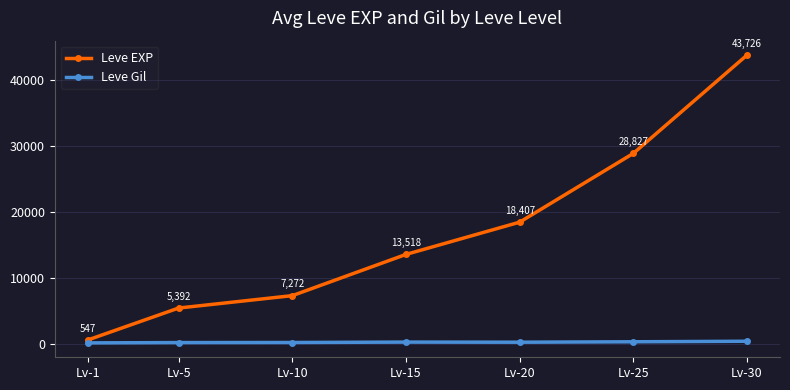

Which label corresponds to the largest value in the chart?

Lv-30